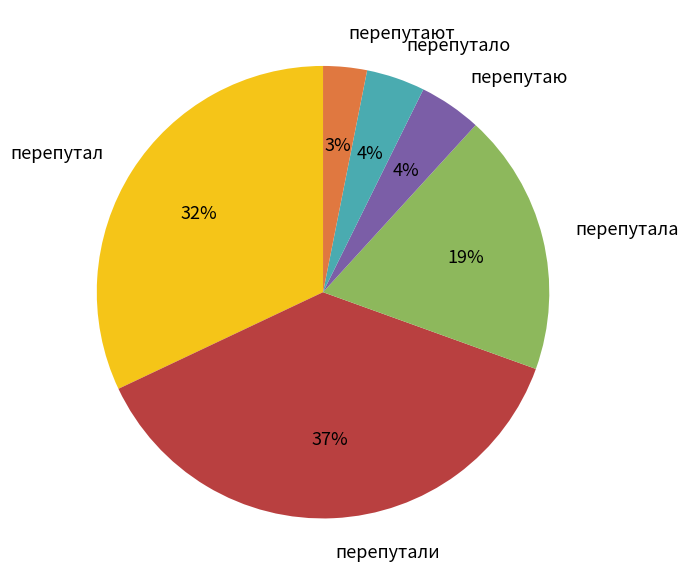

The перепутаю slice represents 16% of the pie. True or false?

False